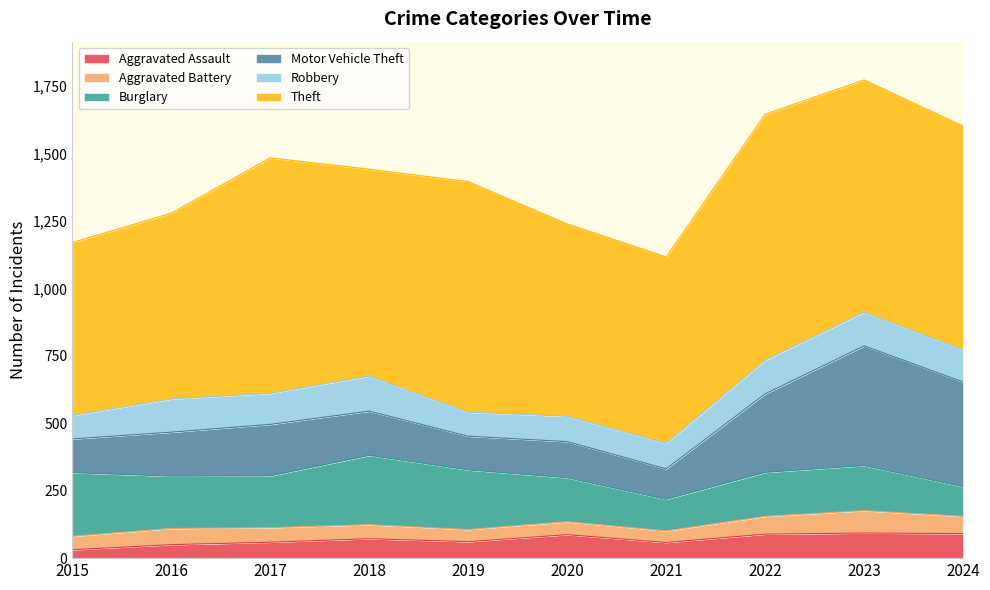

True or false: Motor Vehicle Theft and Theft cross at least once.

False